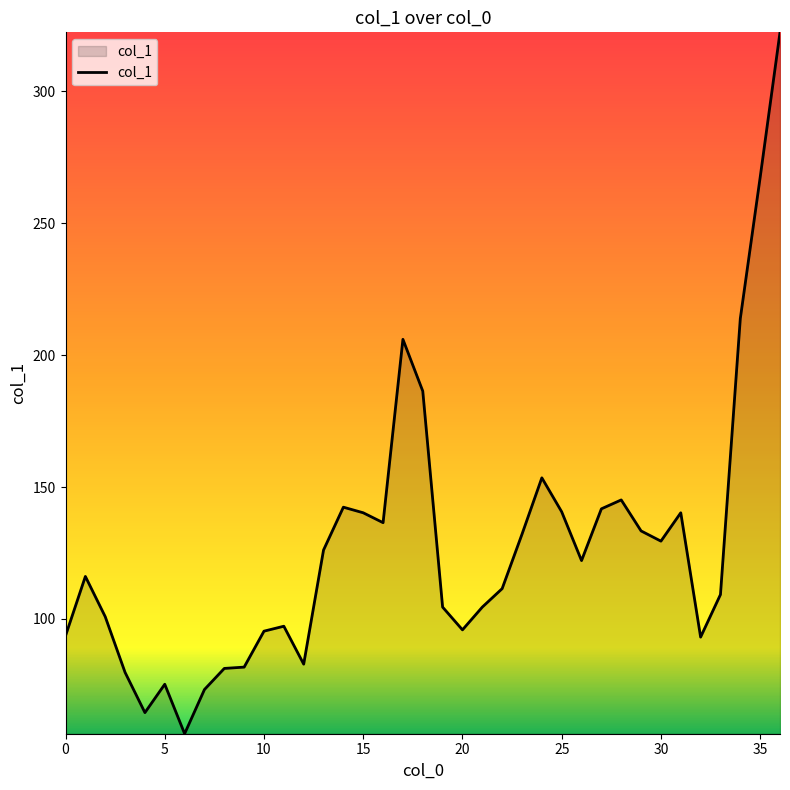

What is the greatest value displayed?

322.4